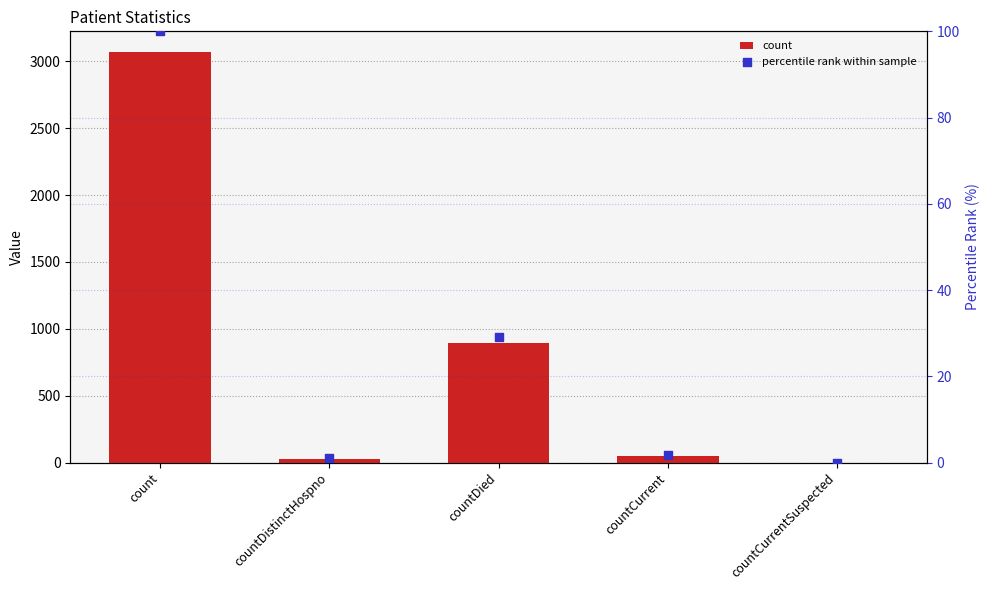

At which category is the sum across all series the highest?

count